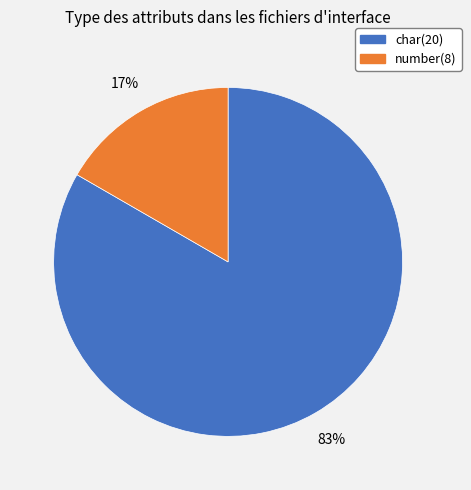

Is the sum of char(20) and number(8) greater than half?

Yes